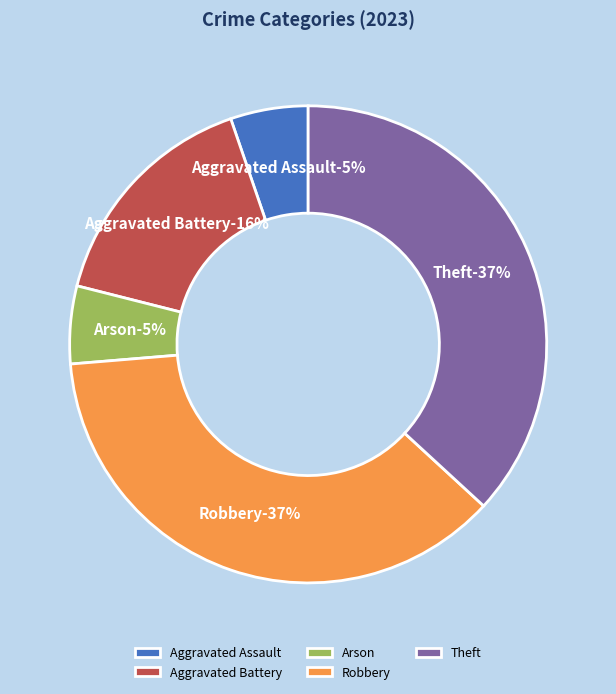

True or false: Arson accounts for 1% of the total.

False